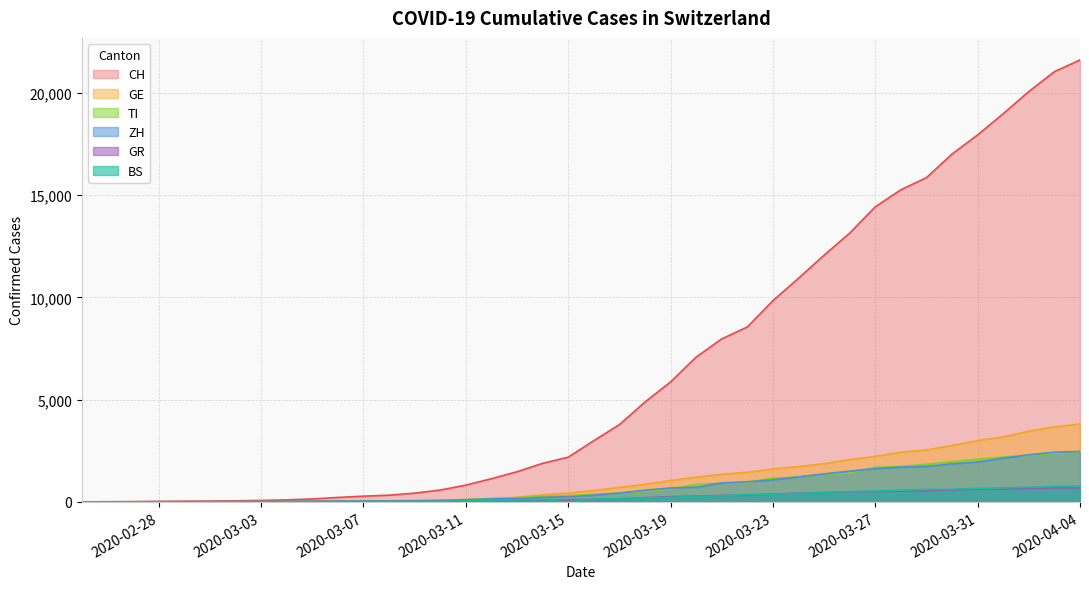

At which category does the chart reach its peak across all series?

2020-04-04